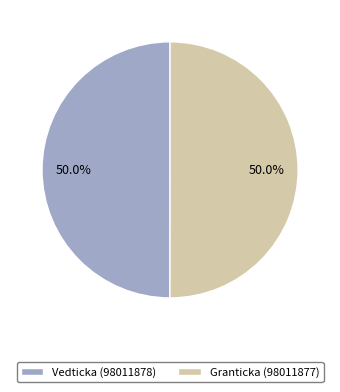

Is it true that Vedticka (98011878) is 50% of the pie?

True